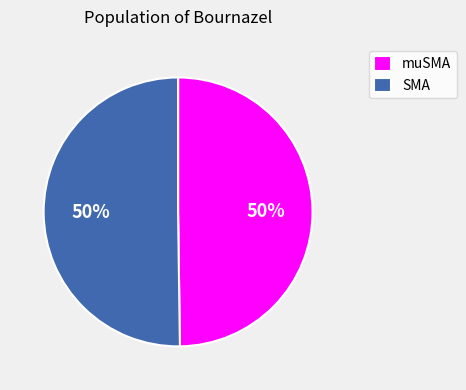

How many segments does this pie chart have?

2